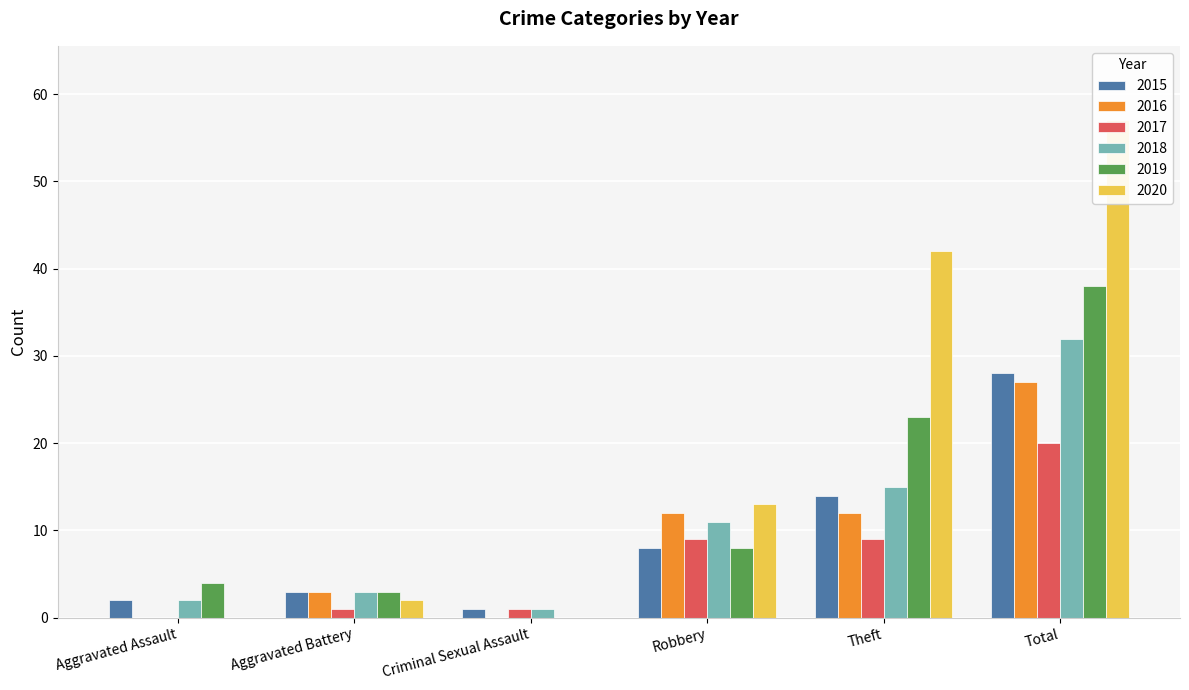

What is the sum of all 2015 values?

56